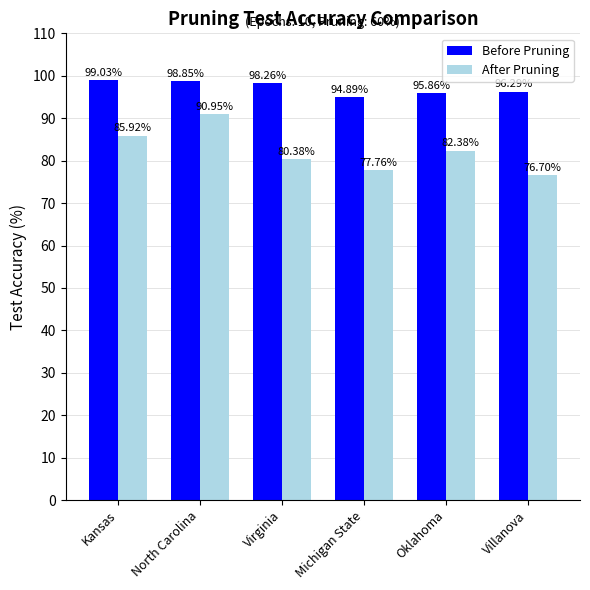

What is the difference between the second highest and minimum values in the After Pruning series?

9.2